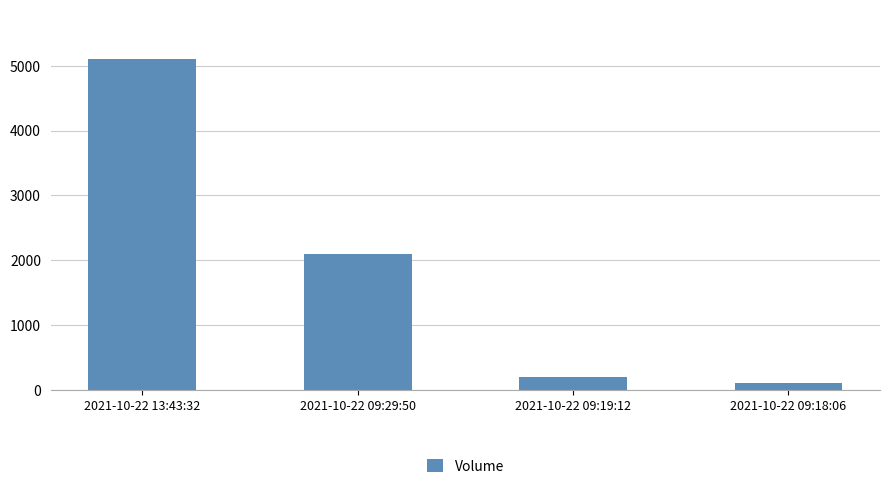

What is the smallest value displayed?

100